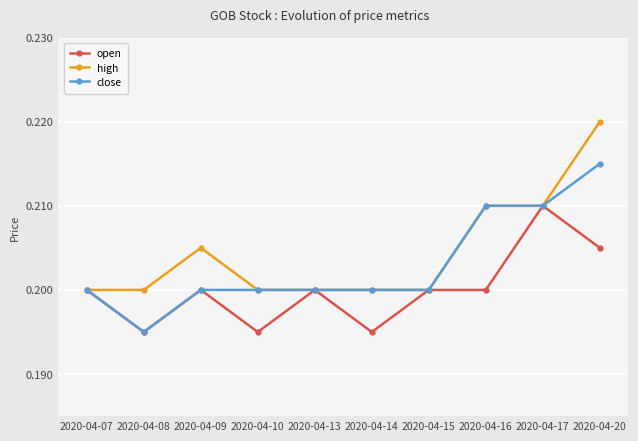

Rank the series by their maximum value, from lowest to highest.

open, close, high